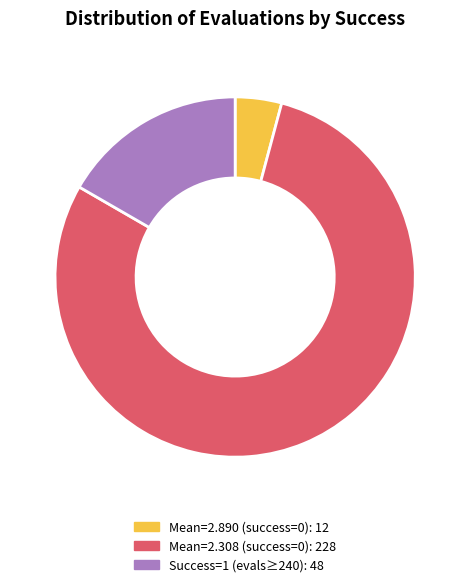

Is there a majority slice in this chart?

Yes